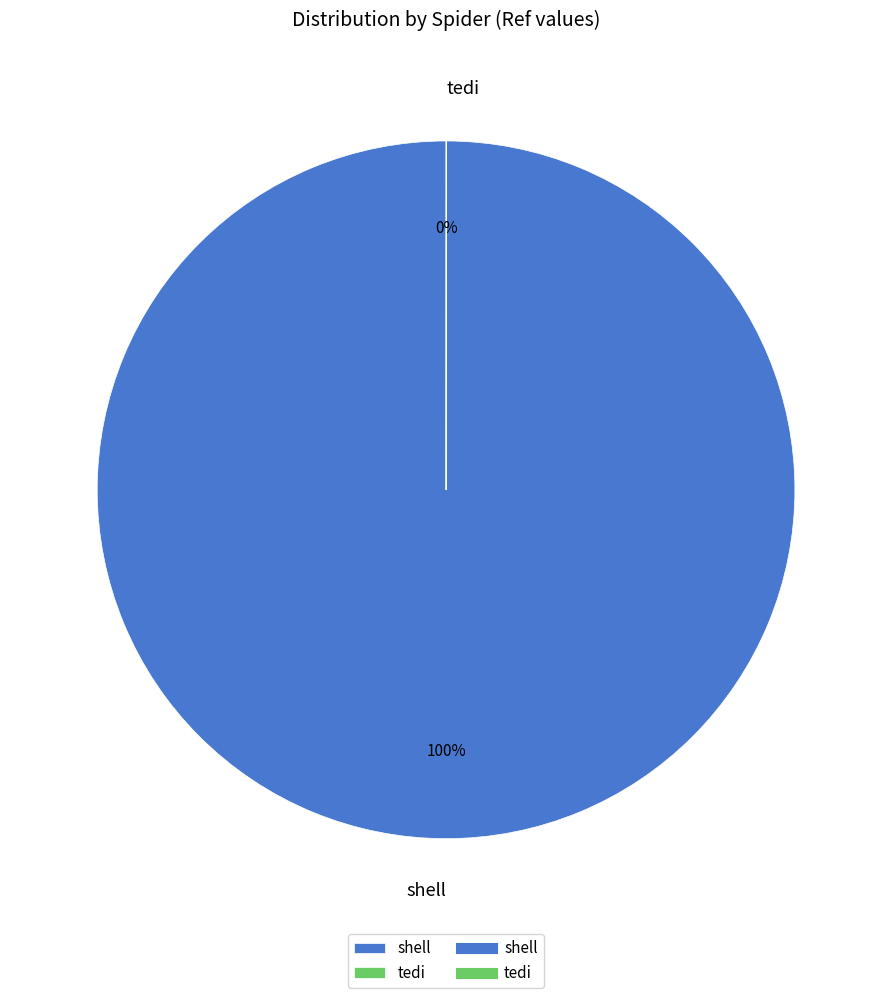

To the nearest percent, what percentage of the pie is shell?

100%